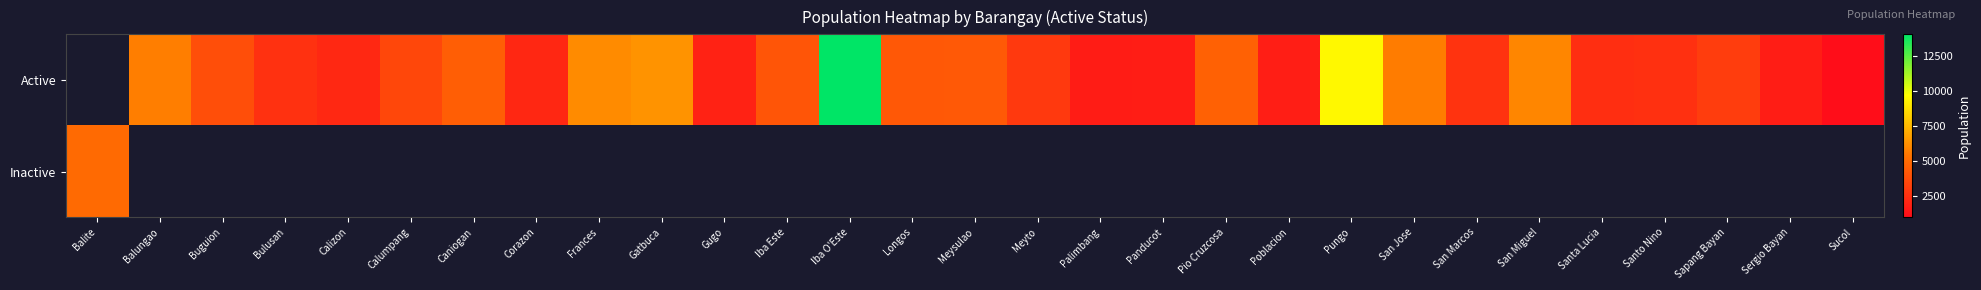

How many values in the Active series are below 1960?

5